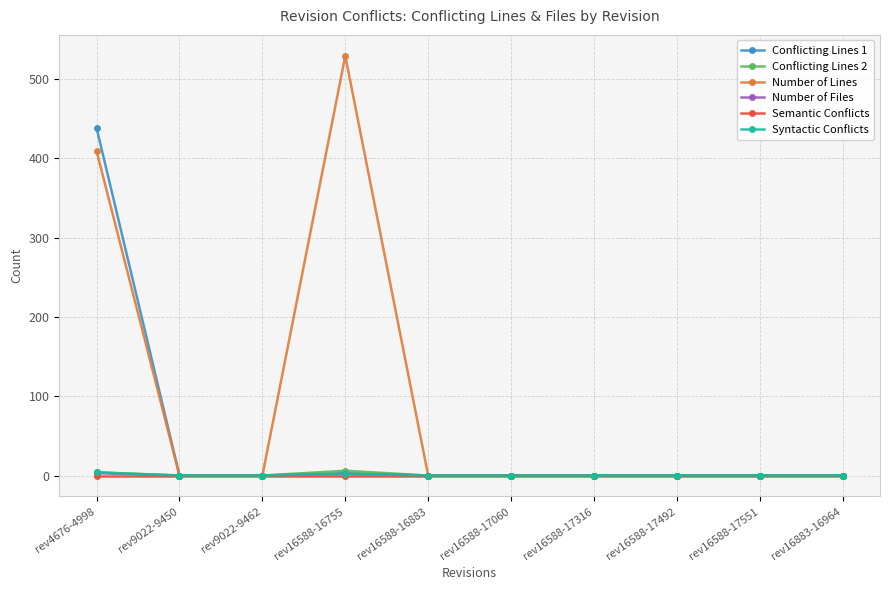

What position from the left is rev16588-17551?

9